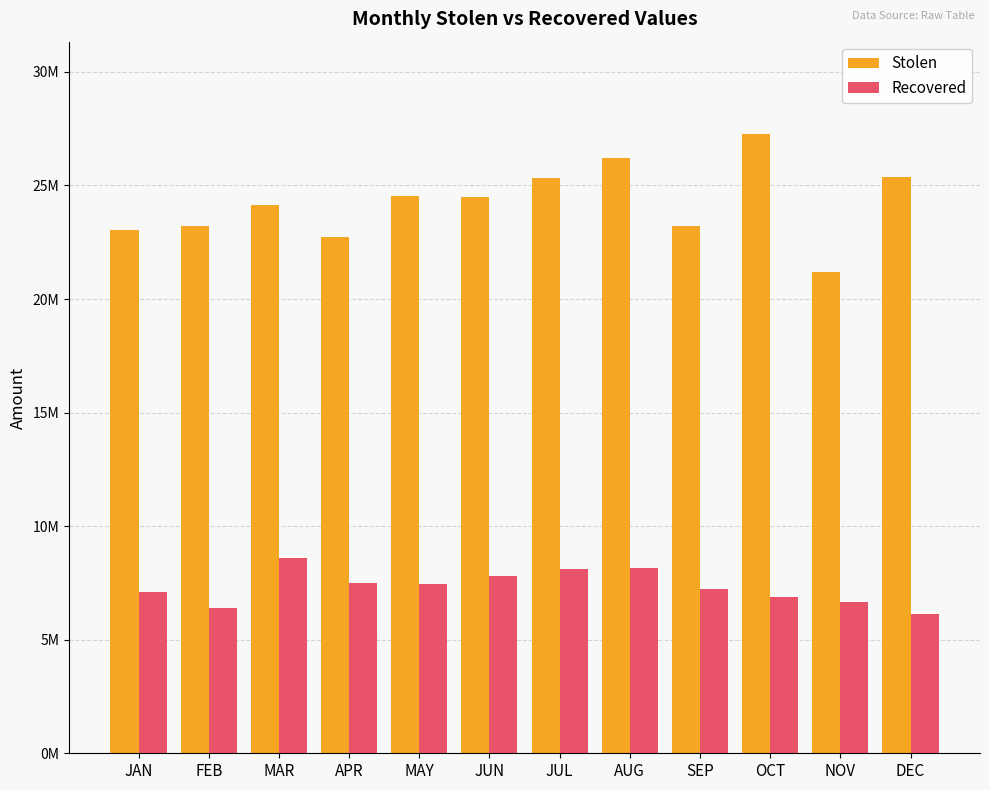

Rank the series by their maximum value, from highest to lowest.

Stolen, Recovered